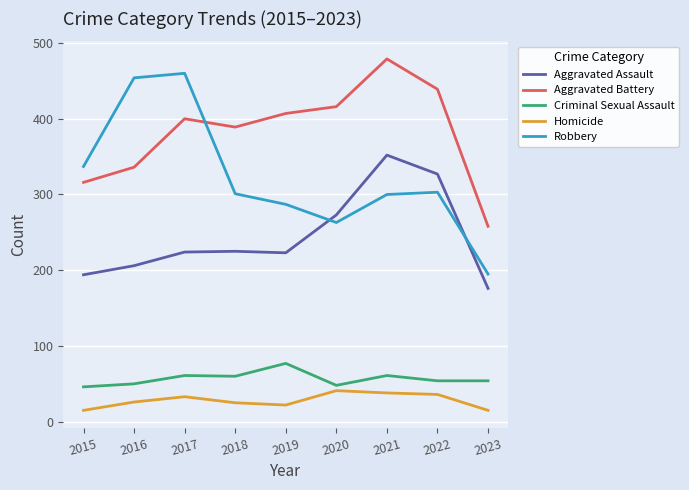

At which label does Robbery first exceed 301?

2015